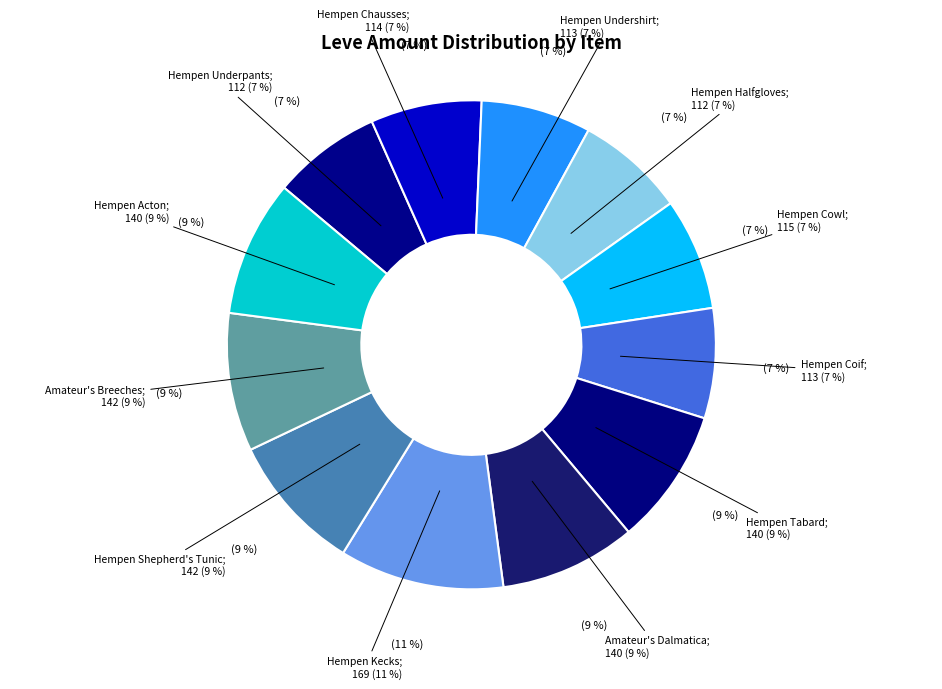

Do Hempen Shepherd's Tunic and Hempen Kecks together represent more than half of the pie?

No